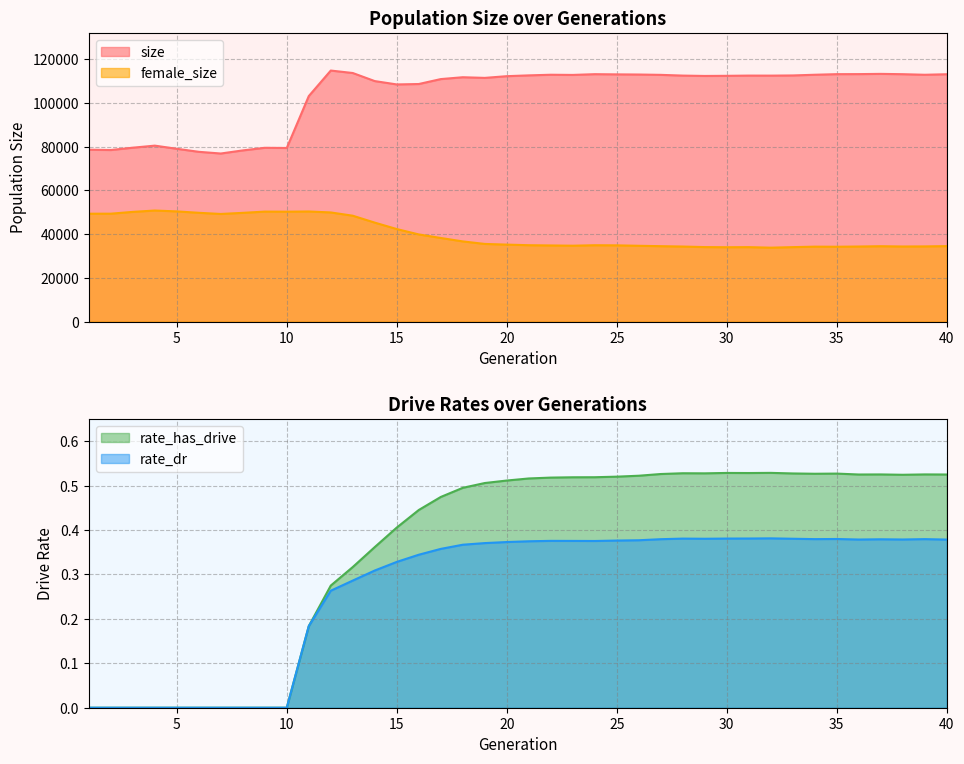

Between 23 and 34, which is larger?

34